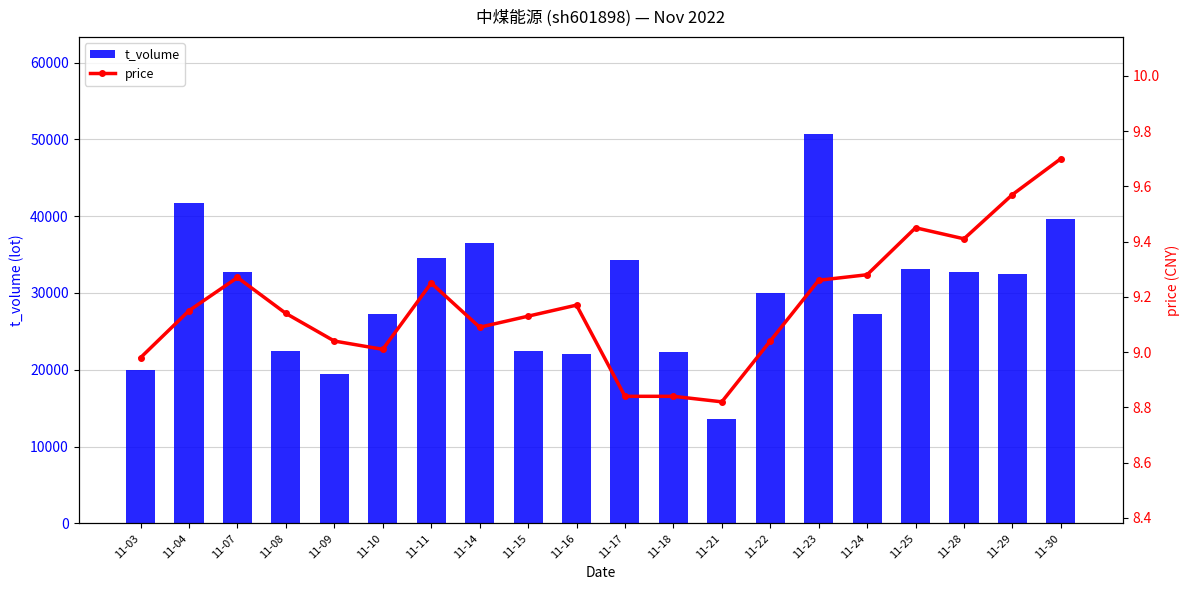

Where does the price series first go above 9?

11-04